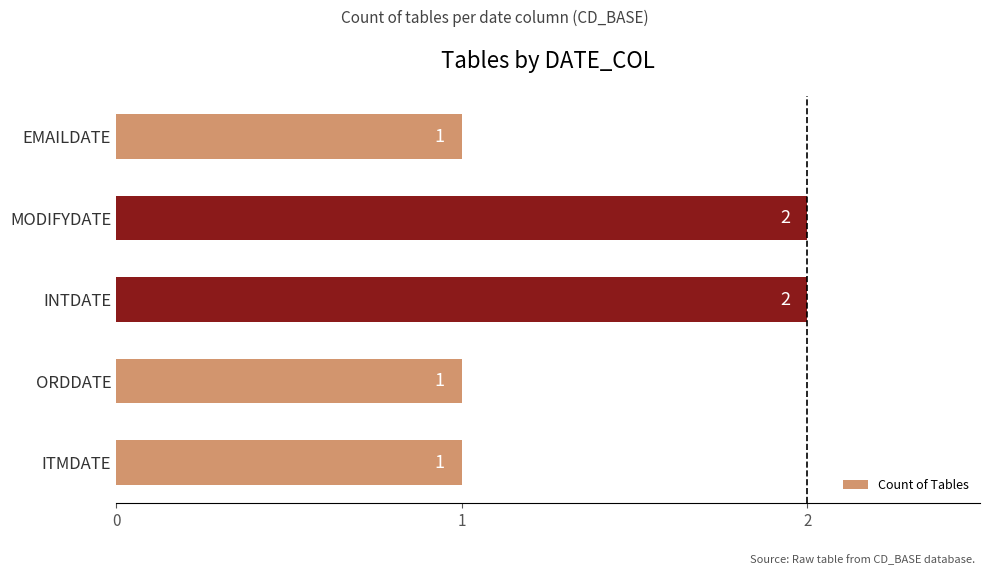

What is the average value?

1